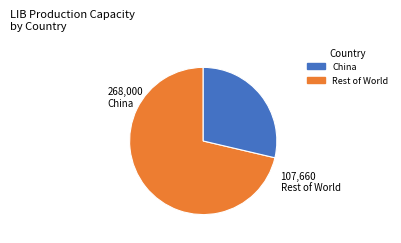

Is there any slice that represents more than half of the pie?

Yes